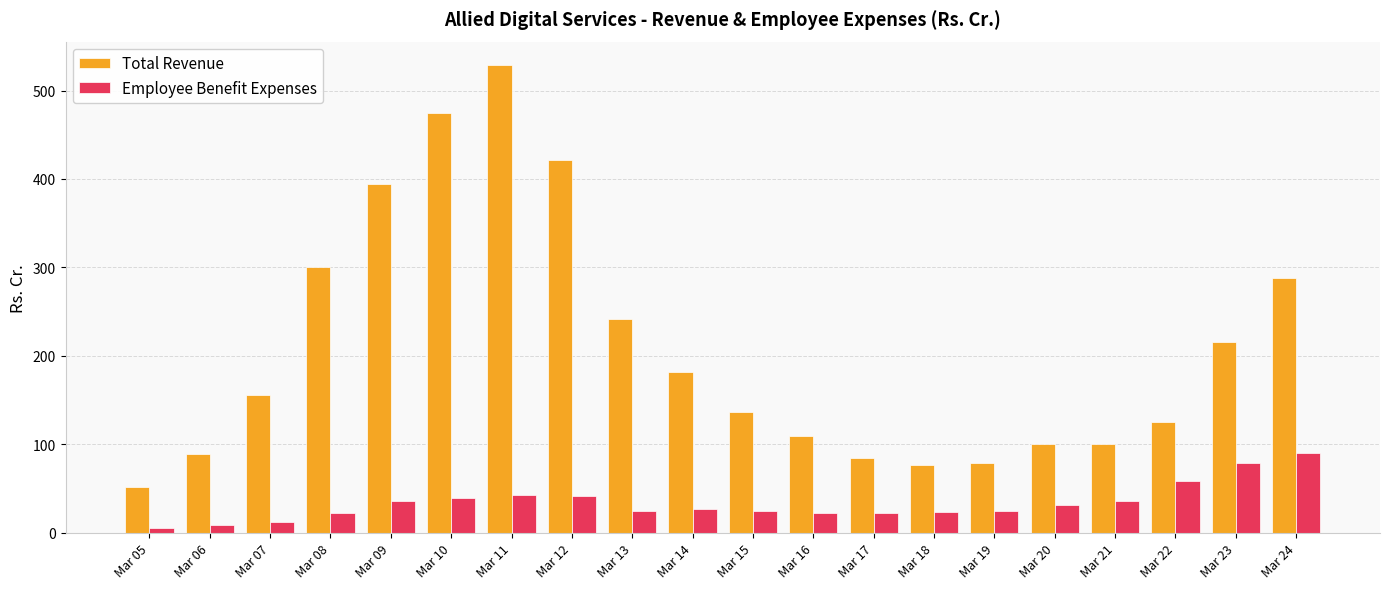

Rank the series at Mar 22 from lowest to highest value.

Employee Benefit Expenses, Total Revenue